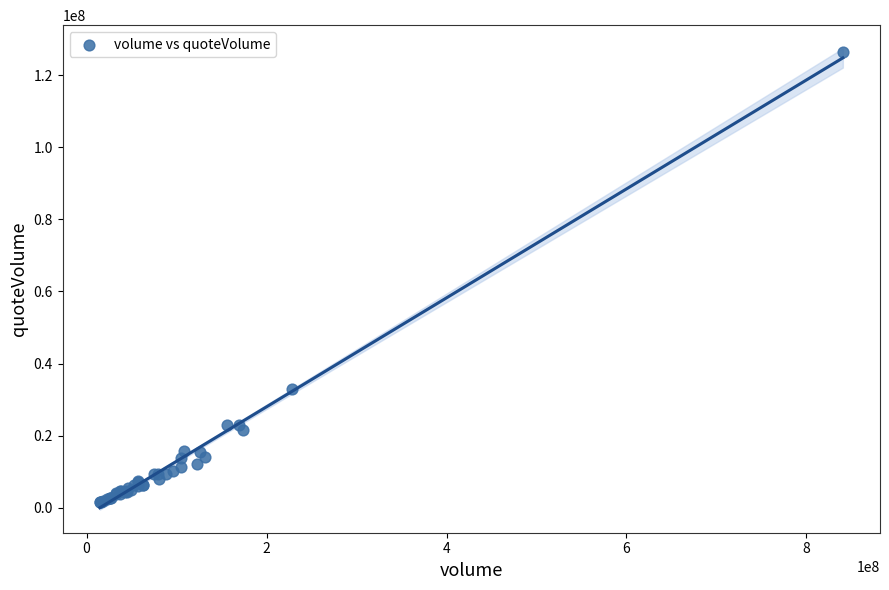

What Y value in the scatter plot is closest to 64029674?

33017736.7